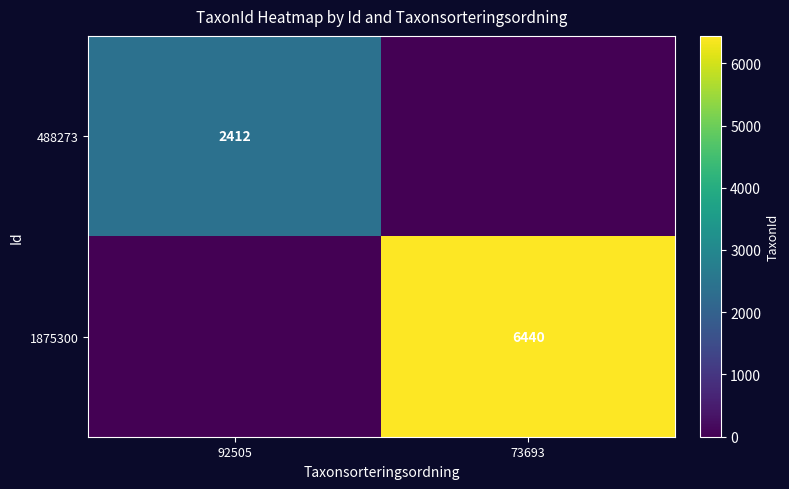

What is the spread (max minus min) of values at 73693?

6440